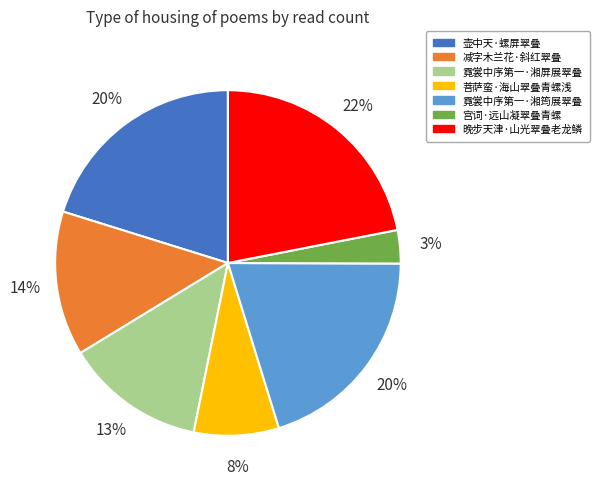

Which has a higher value, 菩萨蛮·海山翠叠青螺浅 or 壶中天·螺屏翠叠?

壶中天·螺屏翠叠